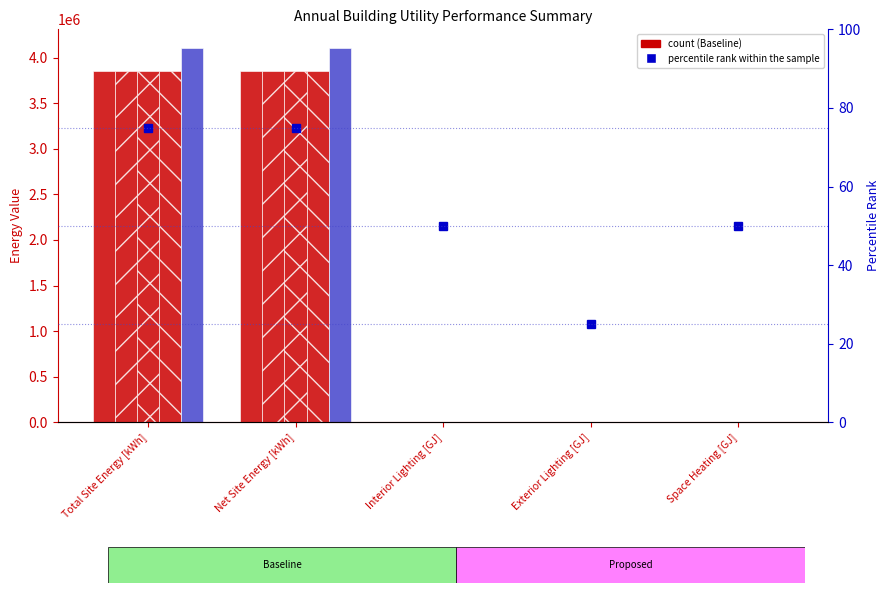

At which label does Baseline 180 first exceed 3734?

Total Site Energy [kWh]